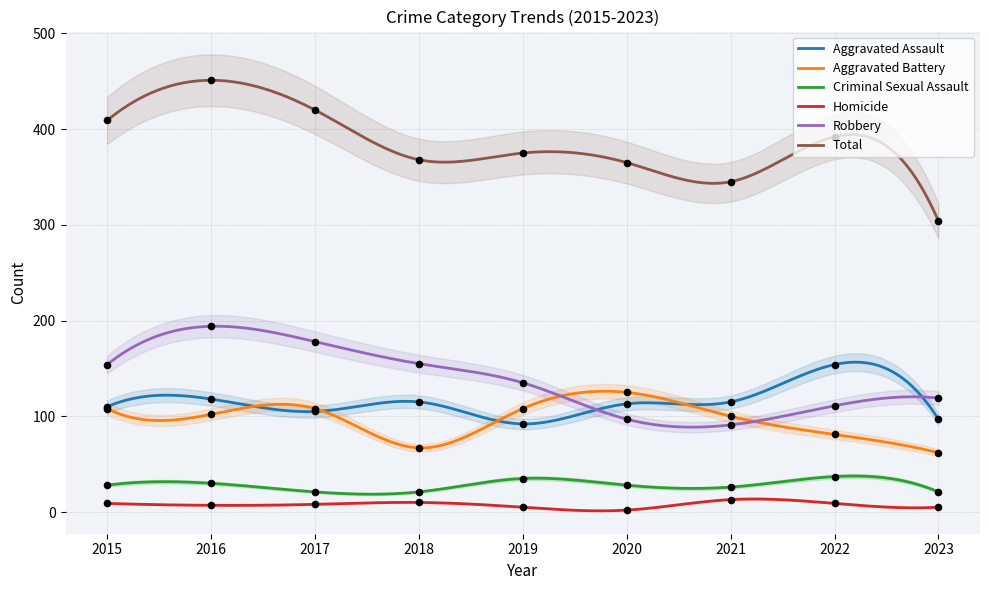

Is the value of Aggravated Assault at 2018 greater than the value of Aggravated Battery at 2022?

Yes